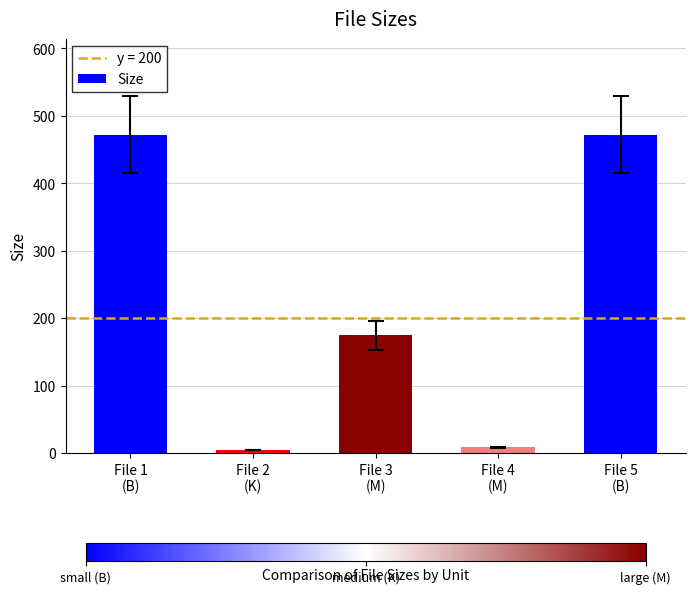

Between File 2
(K) and File 5
(B), which is larger?

File 5
(B)